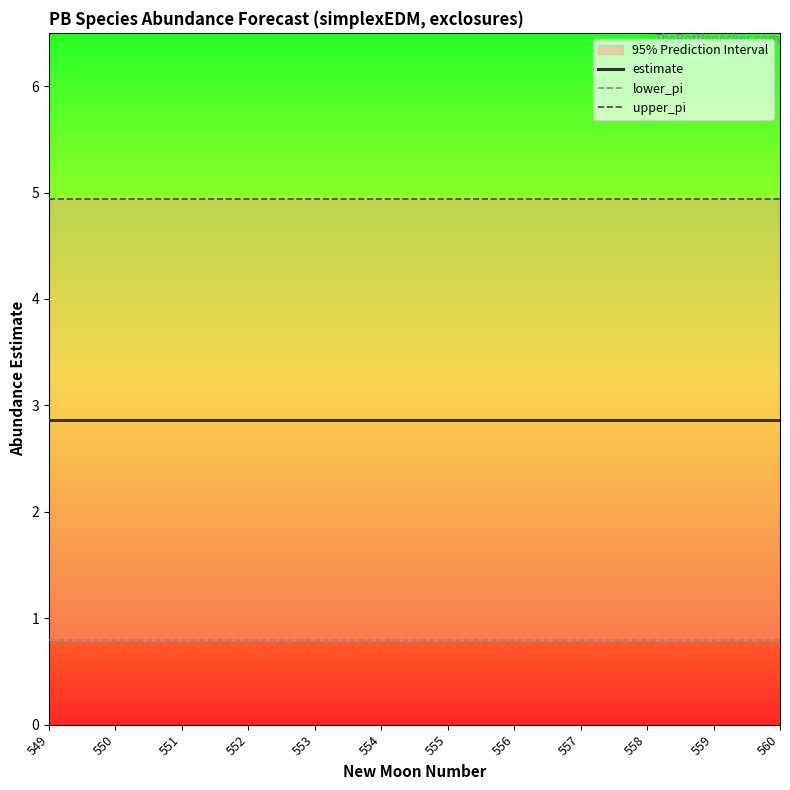

What is the total value across all series at 551?

8.6